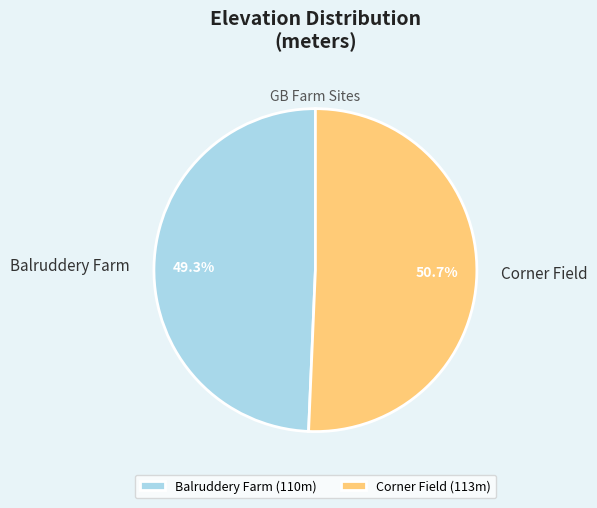

Is it true that Balruddery Farm is 49% of the pie?

True